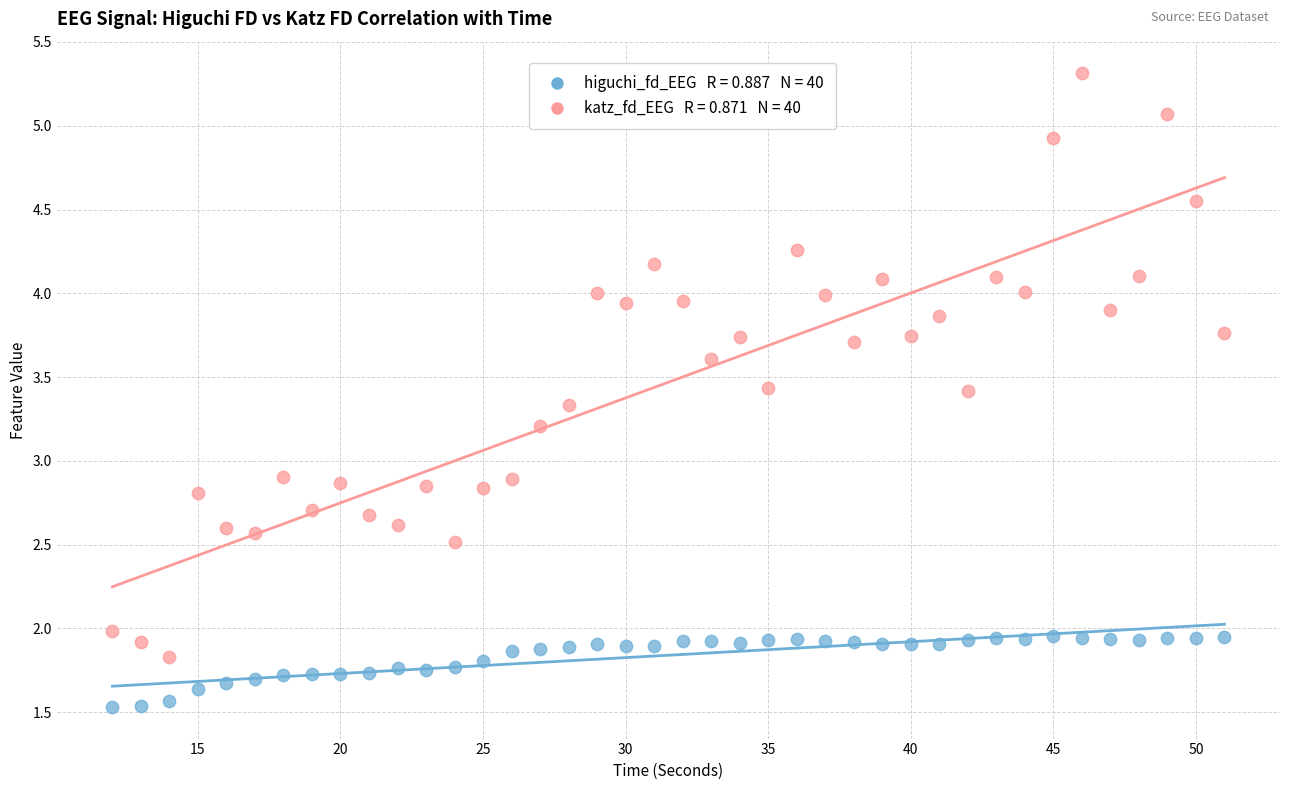

Across all data points, what is the range of X values (max minus min)?

39.0